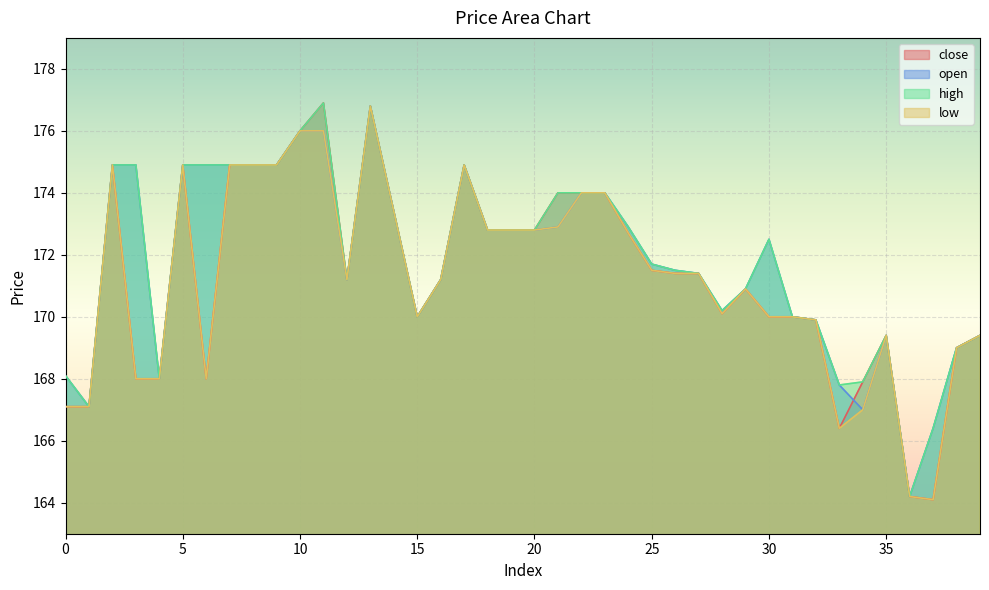

Which category has the lowest value in the open series?

36